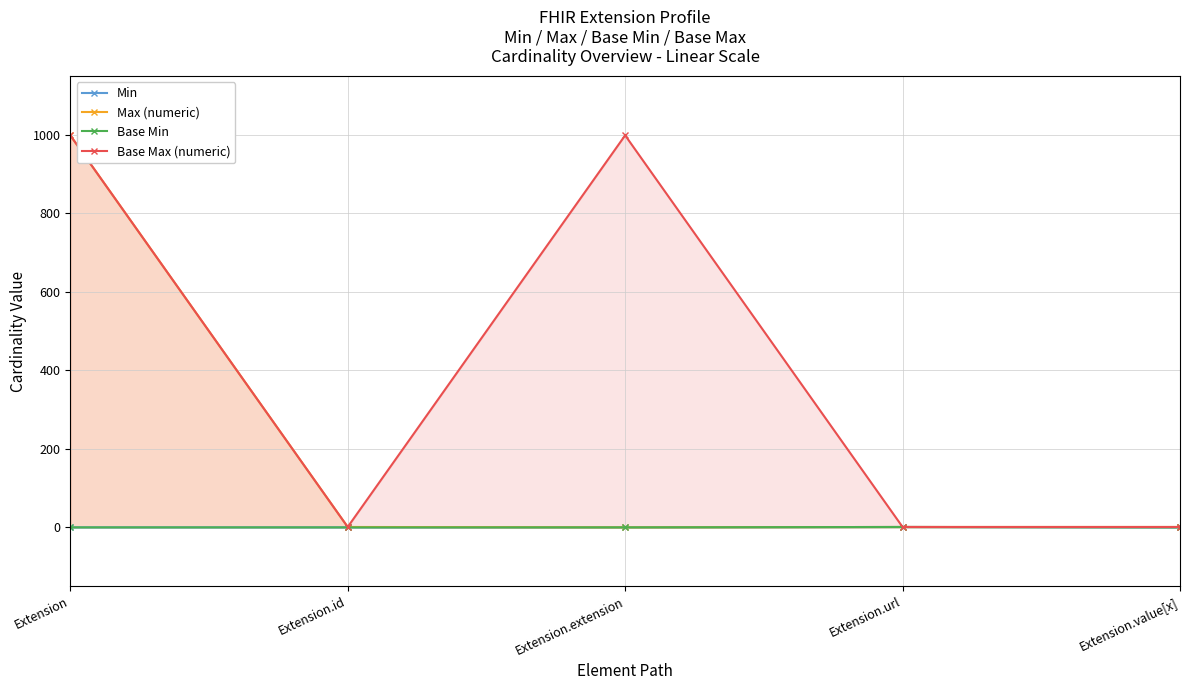

True or false: Base Min and Base Max (numeric) cross at least once.

False